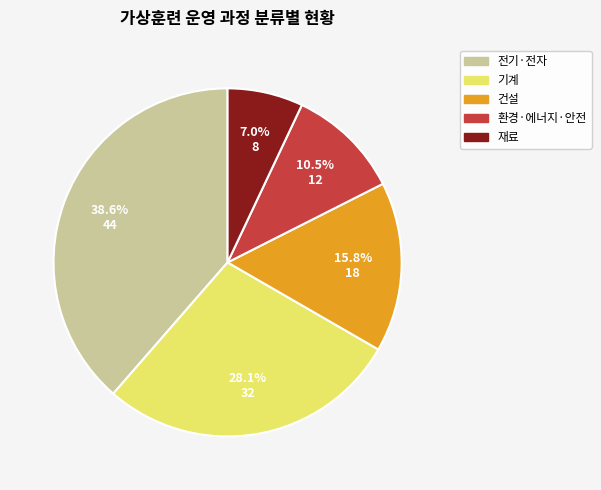

What is the largest slice in the pie chart?

전기·전자